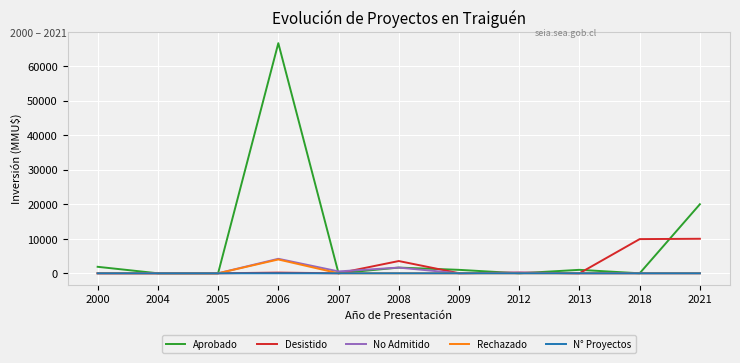

The value of Rechazado at 2000 is 0. True or false?

True